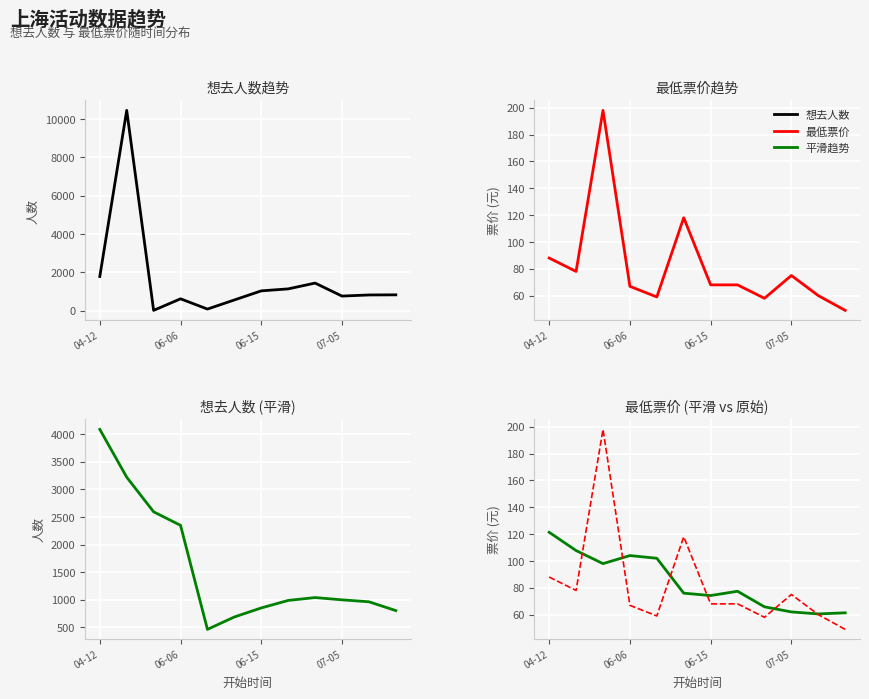

What is the sum of all 想去人数 values?

19571.0